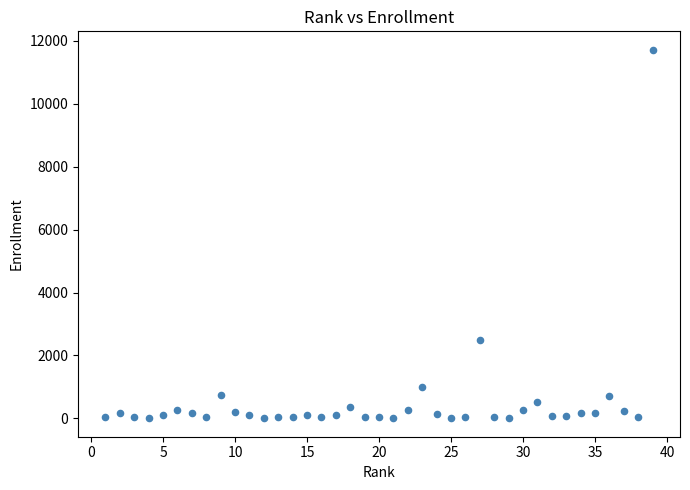

What Y value in the scatter plot is closest to 5859?

2500